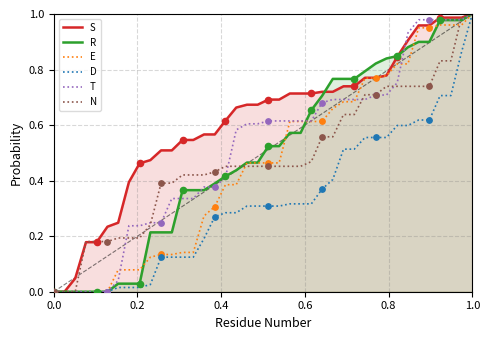

Which series has the largest total across all categories?

S